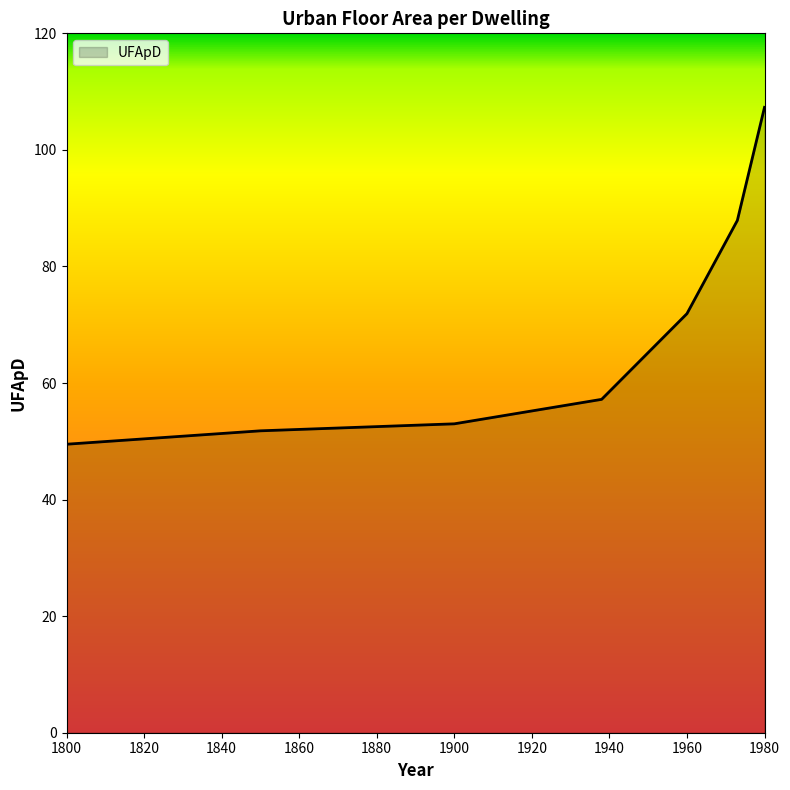

True or false: there are more than 1 points higher than both neighbors.

False